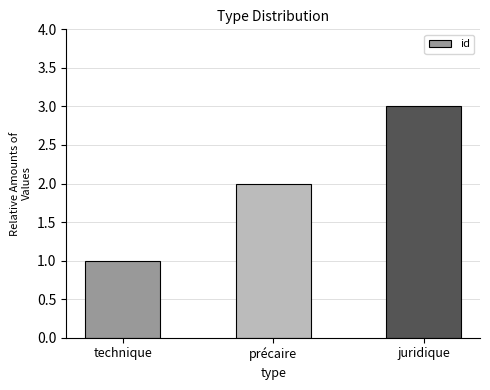

What is the sum of all values?

6